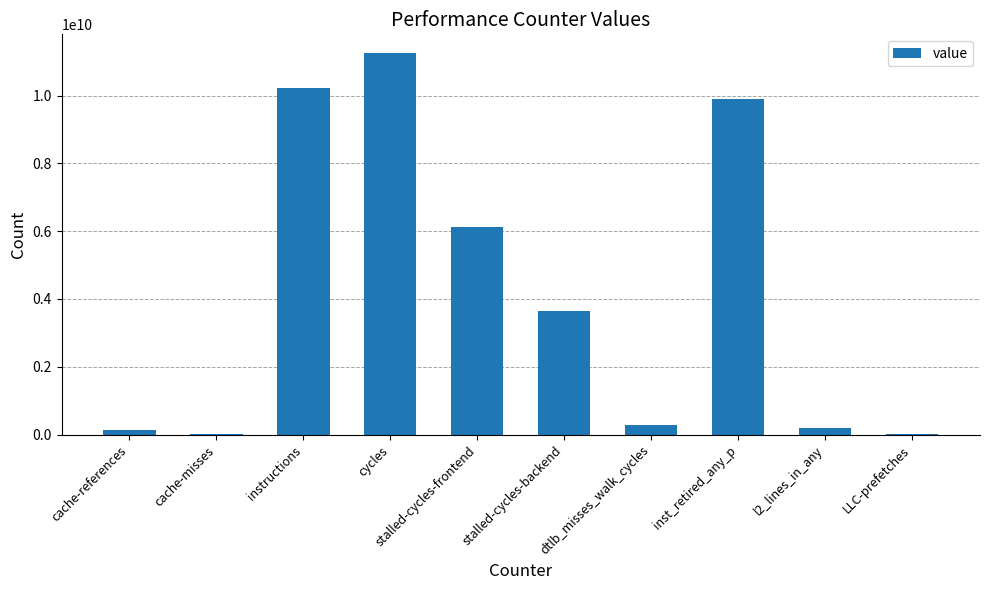

The value at stalled-cycles-frontend is 8669681002. True or false?

False